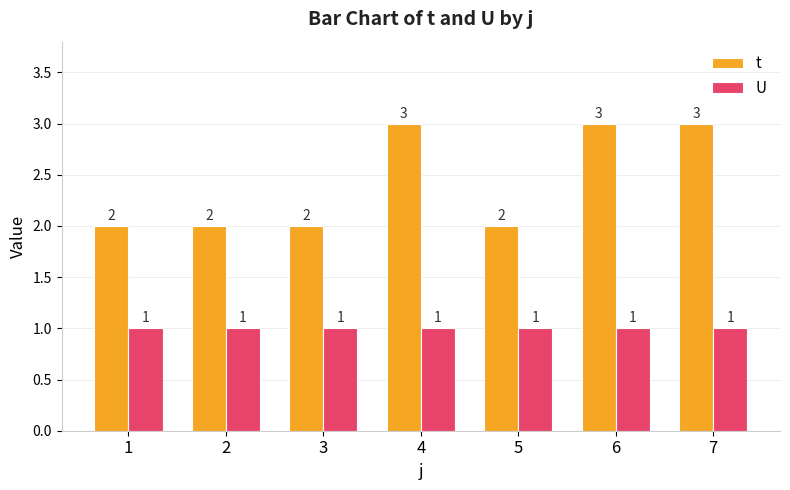

What is the smallest value displayed?

1